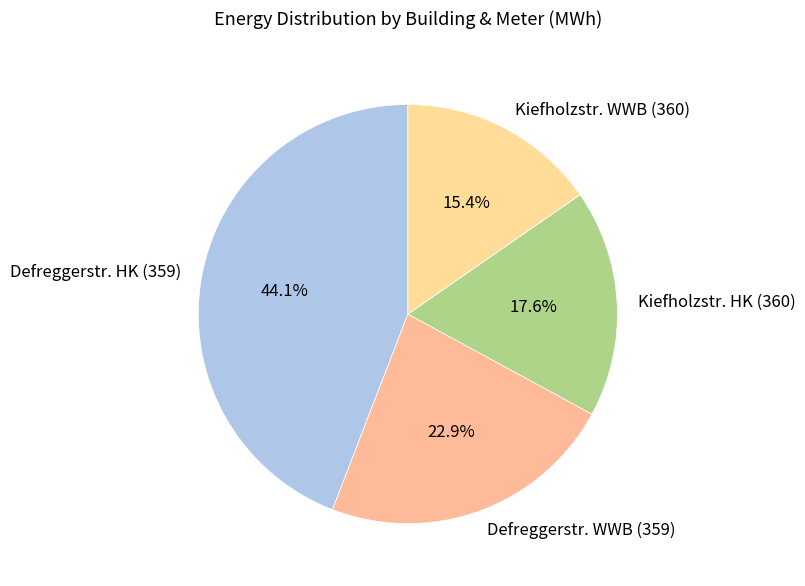

How many slices are in this pie chart?

4